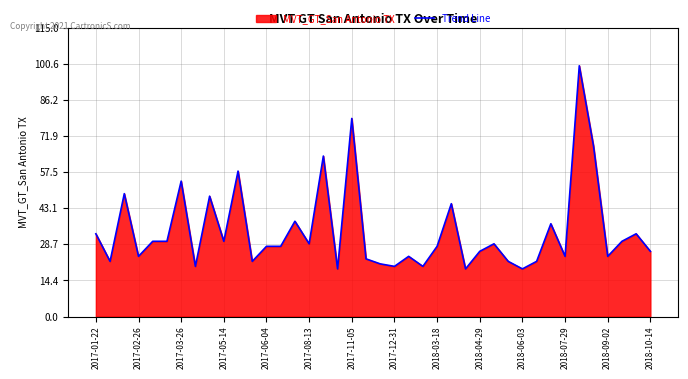

What is the smallest value displayed?

19